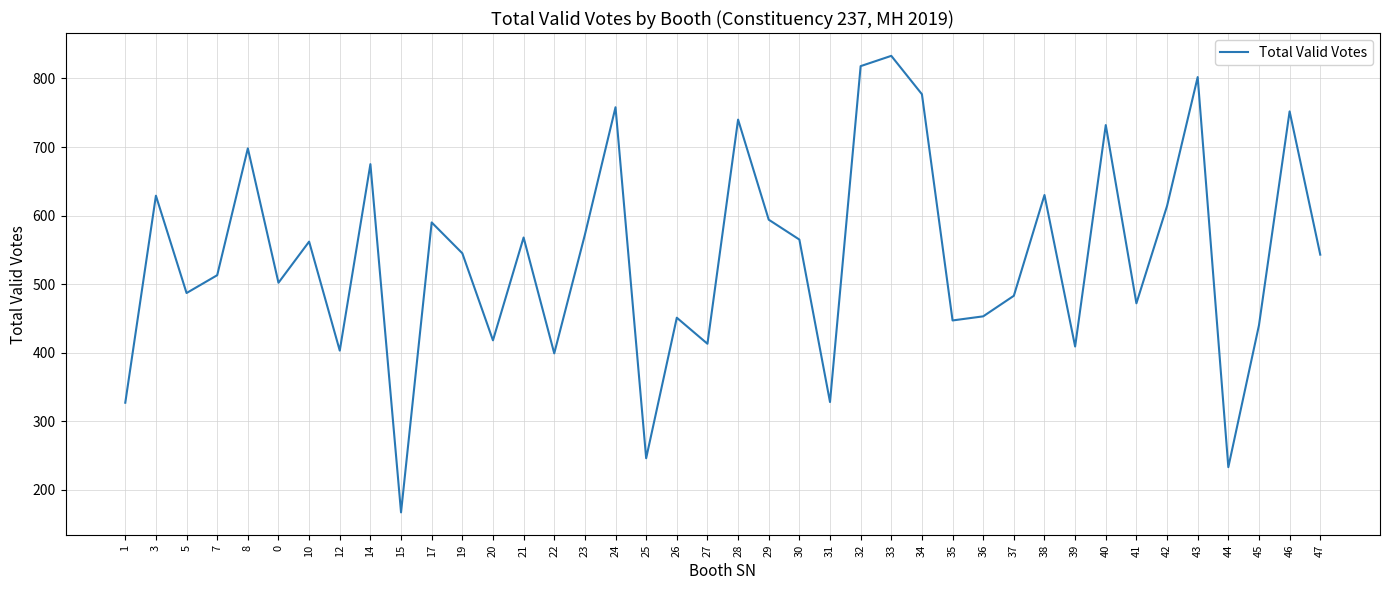

What position from the right is 24?

24